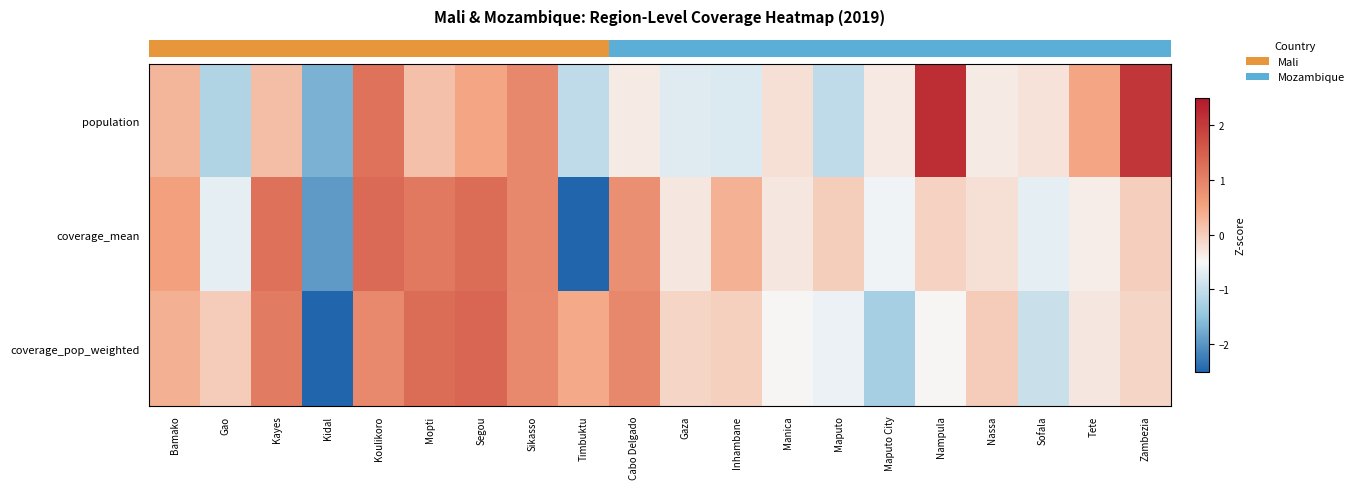

Between Mopti and Maputo, which is larger?

Mopti